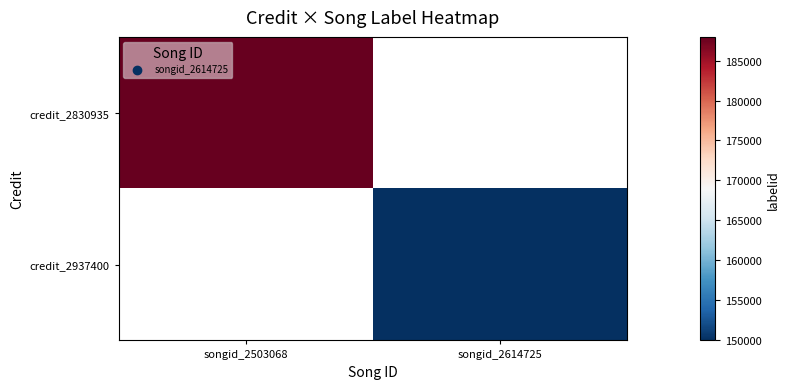

Rank the series by their average value, from lowest to highest.

credit_2830935, credit_2937400